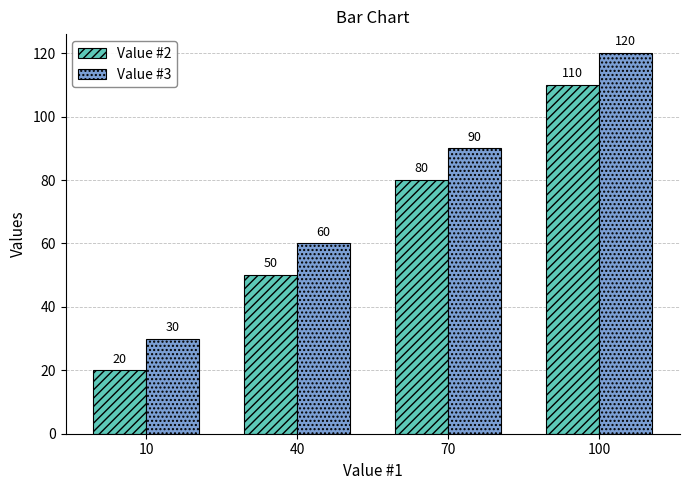

What is the value of the Value #2 bar at the 2nd from the left?

50